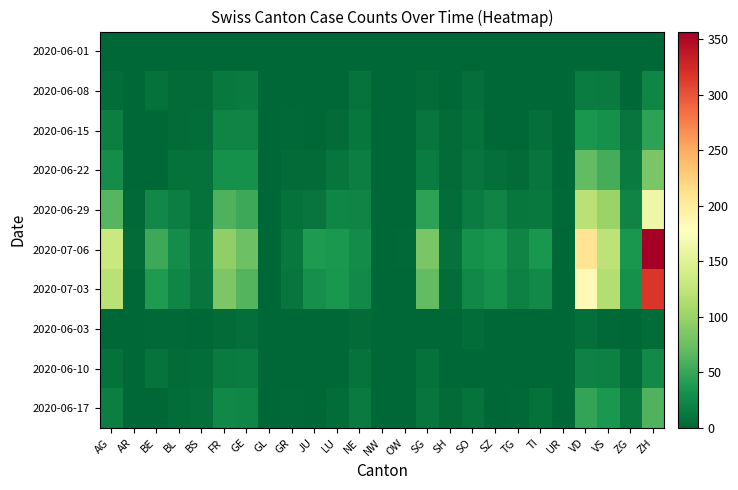

Reading left to right, list all the values displayed in this chart.

2020-06-01: AG=0	AR=0	BE=0	BL=1	BS=0	FR=0	GE=1	GL=0	GR=0	JU=0	LU=0	NE=0	NW=0	OW=0	SG=0	SH=0	SO=0	SZ=0	TG=0	TI=0	UR=0	VD=0	VS=1	ZG=0	ZH=0
2020-06-08: AG=5	AR=0	BE=8	BL=3	BS=4	FR=13	GE=14	GL=0	GR=1	JU=0	LU=1	NE=9	NW=0	OW=0	SG=4	SH=1	SO=6	SZ=0	TG=1	TI=1	UR=0	VD=16	VS=14	ZG=1	ZH=23
2020-06-15: AG=17	AR=0	BE=0	BL=4	BS=5	FR=22	GE=22	GL=0	GR=2	JU=1	LU=3	NE=12	NW=0	OW=0	SG=11	SH=3	SO=8	SZ=1	TG=1	TI=6	UR=0	VD=35	VS=32	ZG=11	ZH=45
2020-06-22: AG=28	AR=0	BE=0	BL=7	BS=7	FR=32	GE=32	GL=0	GR=3	JU=3	LU=10	NE=18	NW=0	OW=0	SG=16	SH=3	SO=11	SZ=6	TG=3	TI=11	UR=0	VD=71	VS=56	ZG=14	ZH=83
2020-06-29: AG=65	AR=2	BE=25	BL=17	BS=7	FR=61	GE=52	GL=1	GR=8	JU=11	LU=23	NE=21	NW=0	OW=1	SG=46	SH=5	SO=16	SZ=21	TG=12	TI=13	UR=2	VD=121	VS=101	ZG=21	ZH=162
2020-07-06: AG=132	AR=4	BE=52	BL=29	BS=12	FR=95	GE=76	GL=1	GR=13	JU=39	LU=37	NE=27	NW=0	OW=2	SG=83	SH=7	SO=32	SZ=35	TG=21	TI=36	UR=0	VD=208	VS=123	ZG=36	ZH=357
2020-07-03: AG=120	AR=0	BE=39	BL=23	BS=10	FR=85	GE=64	GL=1	GR=11	JU=30	LU=35	NE=26	NW=0	OW=1	SG=70	SH=5	SO=24	SZ=32	TG=19	TI=26	UR=0	VD=185	VS=116	ZG=31	ZH=317
2020-06-03: AG=1	AR=0	BE=2	BL=2	BS=1	FR=3	GE=6	GL=0	GR=1	JU=0	LU=0	NE=4	NW=0	OW=0	SG=0	SH=0	SO=5	SZ=0	TG=0	TI=0	UR=0	VD=6	VS=2	ZG=0	ZH=5
2020-06-10: AG=7	AR=0	BE=9	BL=4	BS=5	FR=15	GE=16	GL=0	GR=1	JU=0	LU=1	NE=9	NW=0	OW=0	SG=8	SH=1	SO=0	SZ=0	TG=1	TI=1	UR=0	VD=20	VS=19	ZG=5	ZH=26
2020-06-17: AG=18	AR=0	BE=0	BL=5	BS=6	FR=24	GE=23	GL=0	GR=2	JU=1	LU=5	NE=14	NW=0	OW=0	SG=11	SH=3	SO=9	SZ=1	TG=2	TI=8	UR=0	VD=48	VS=37	ZG=13	ZH=62